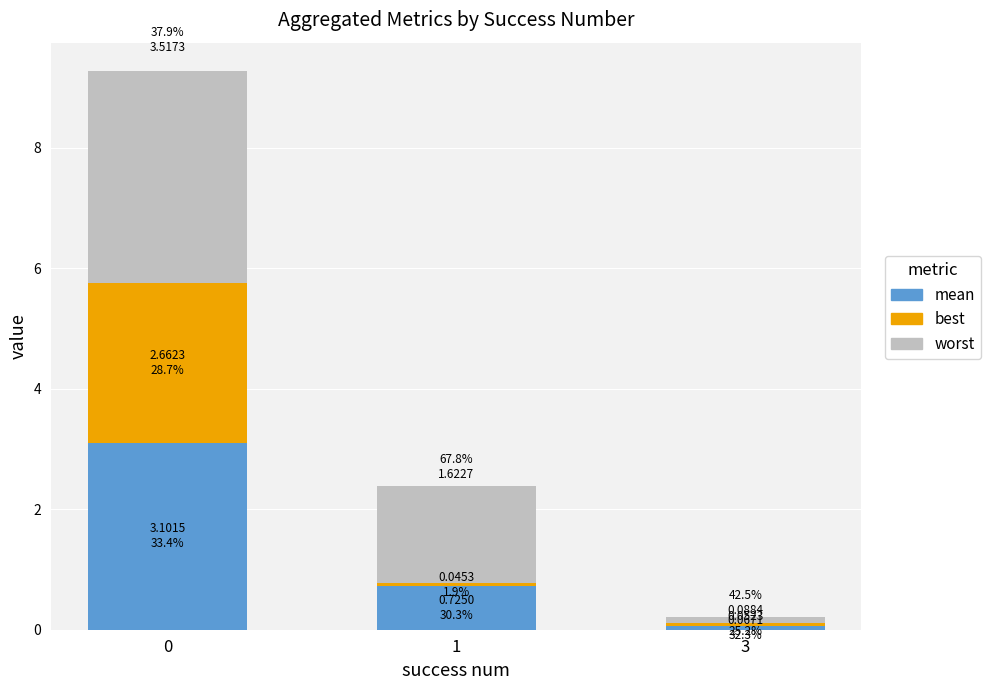

True or false: mean has a value of 0.1 at 3.

True